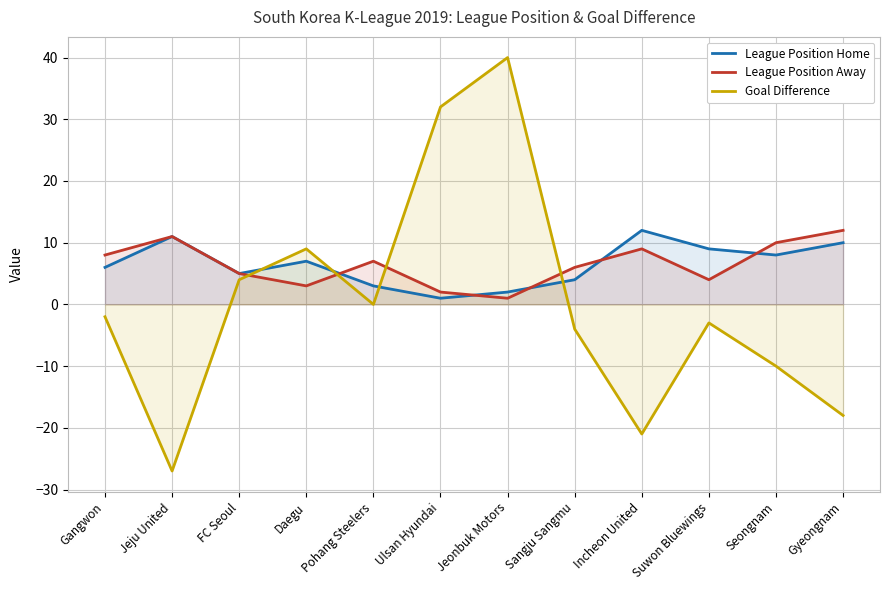

At how many categories does at least one series exceed 19?

2